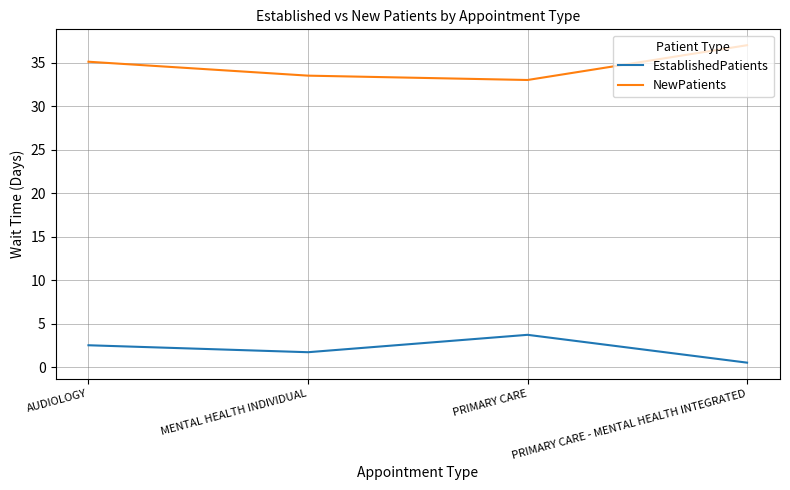

What is the sum of the EstablishedPatients values at AUDIOLOGY and MENTAL HEALTH INDIVIDUAL?

4.2